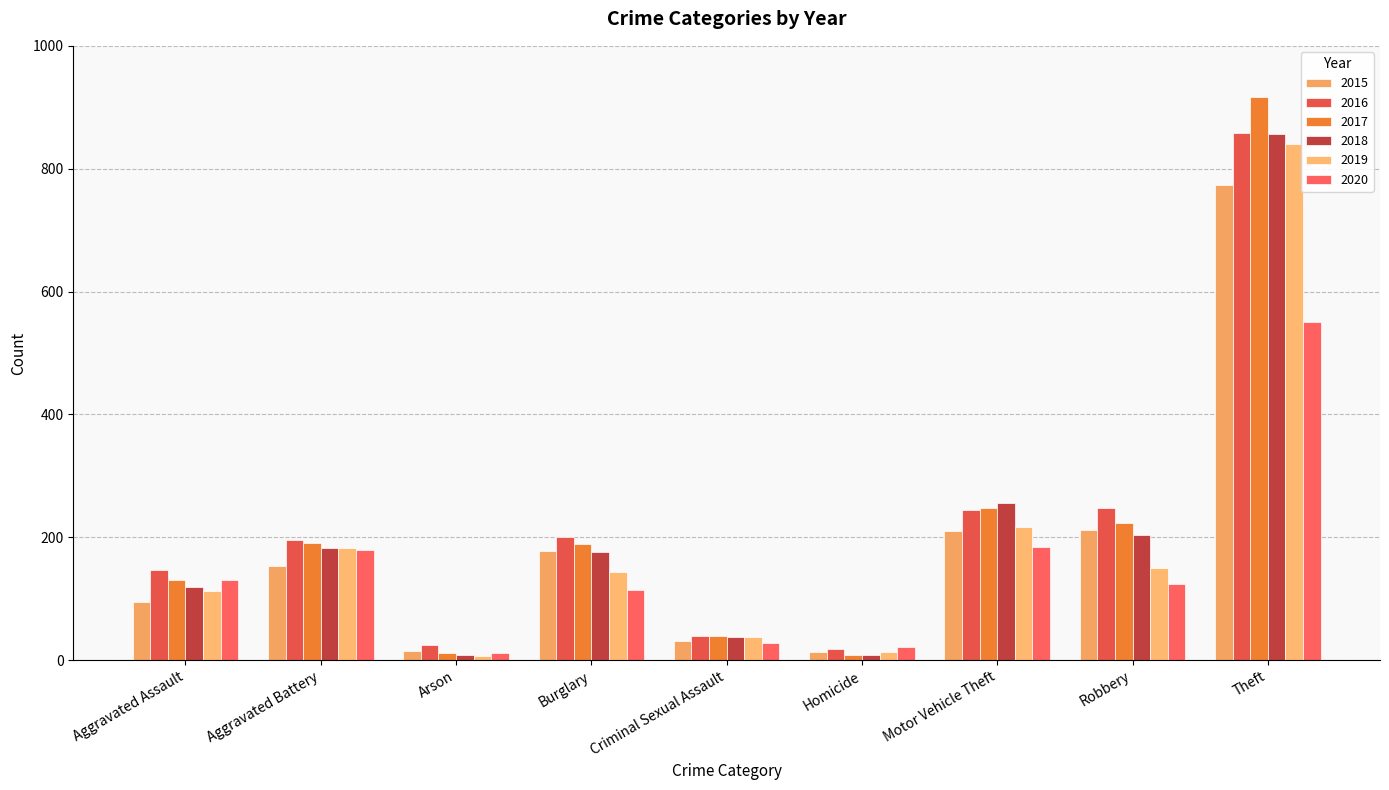

At how many categories does at least one series exceed 547?

1